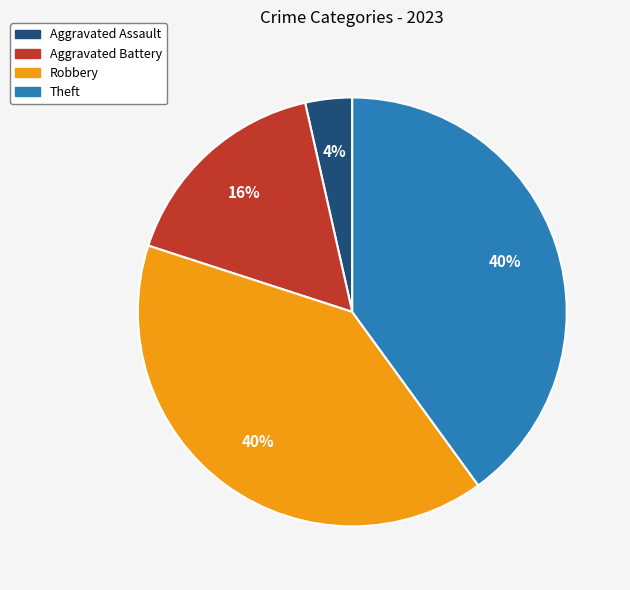

What is the smallest slice in the pie chart?

Aggravated Assault